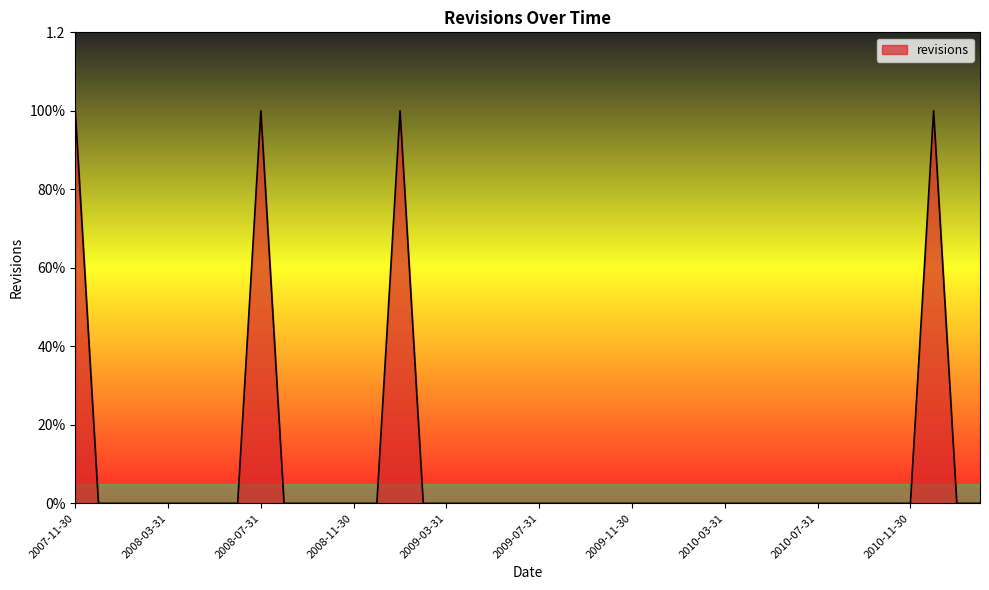

At which category does the data reach its first local peak?

2008-07-31